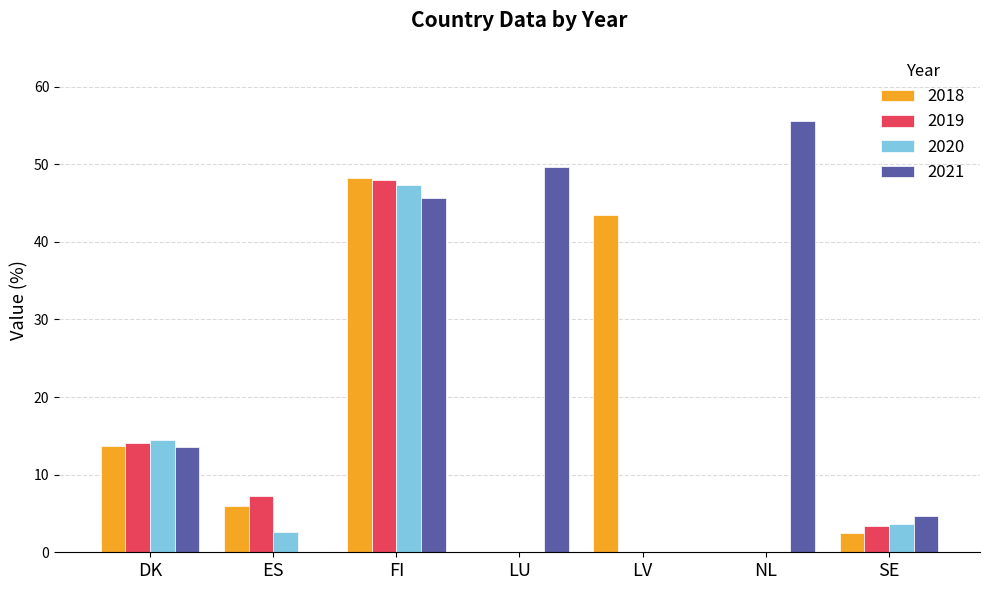

Is it true that 2019 equals 10.0 at ES?

False